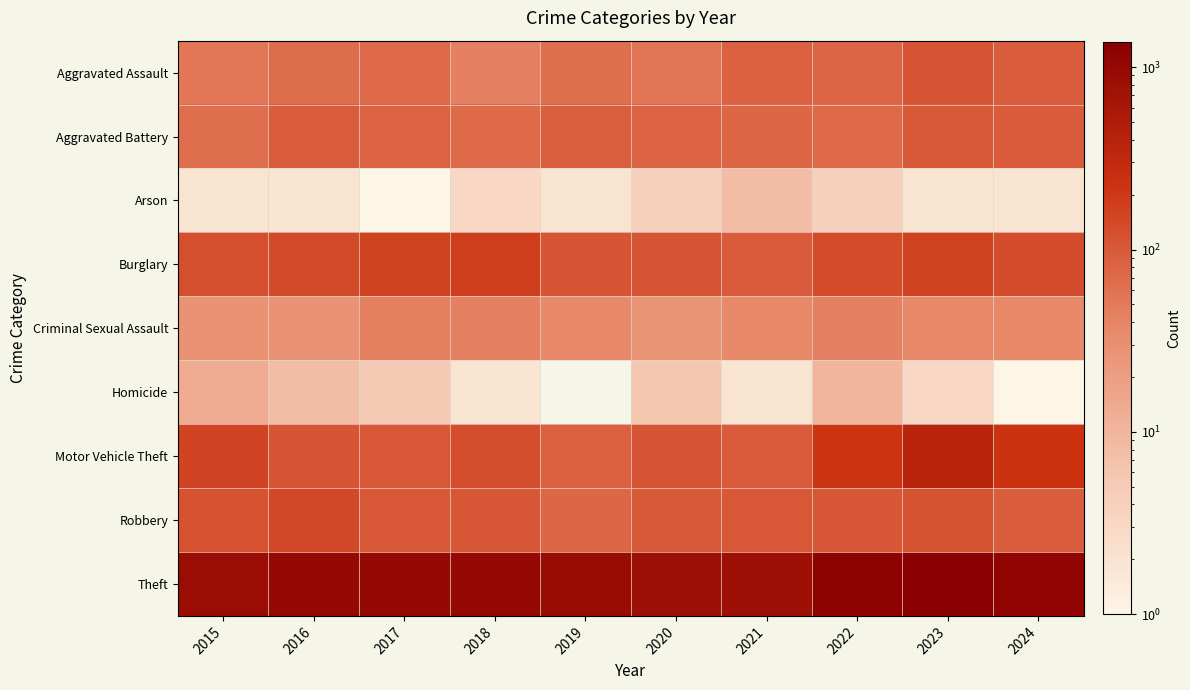

True or false: Theft has a value of 357.8 at 2020.

False